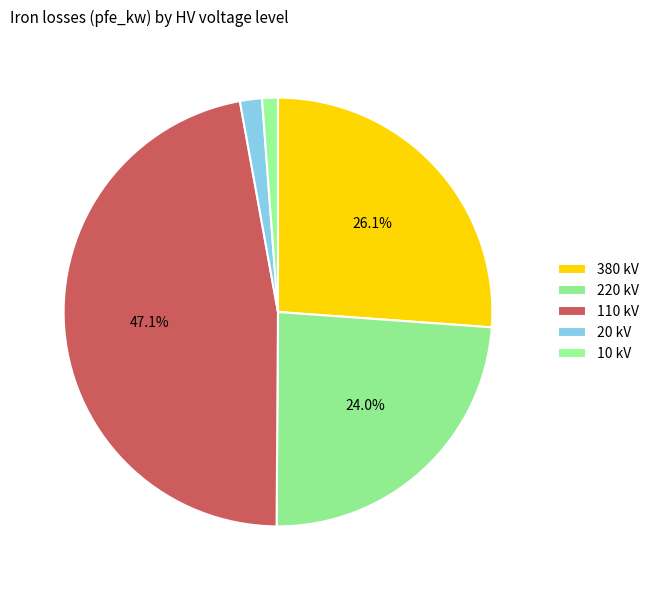

Is 220 kV the majority of the pie?

No